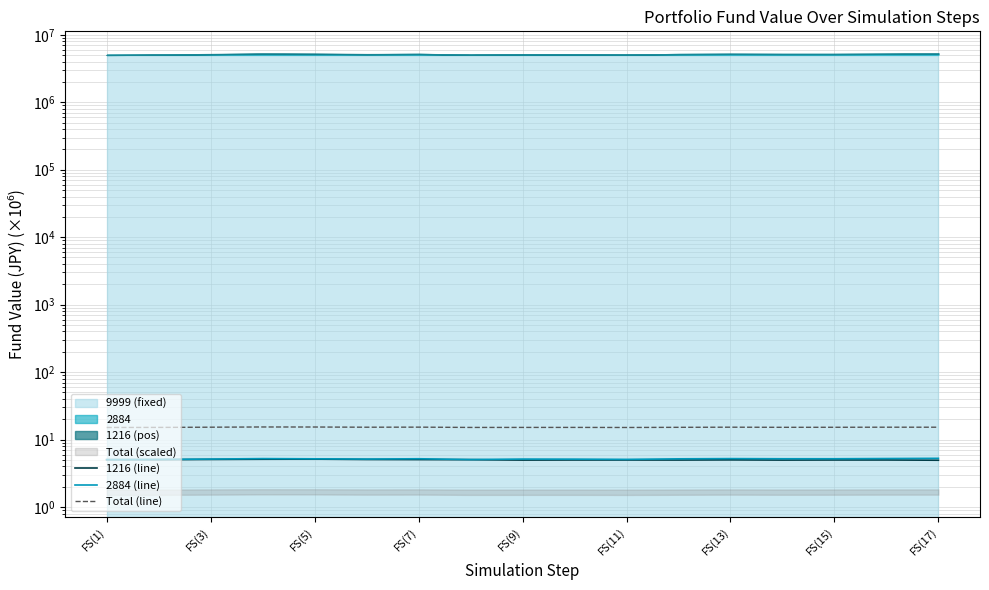

True or false: Total (line) has more than 0 points higher than both neighbors.

True